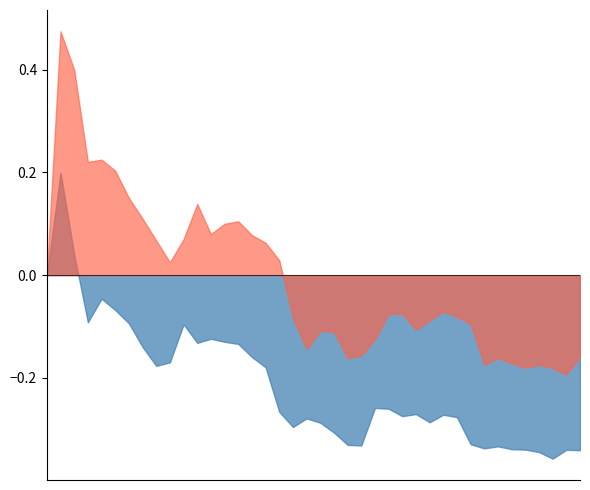

How many series are shown in this chart?

2